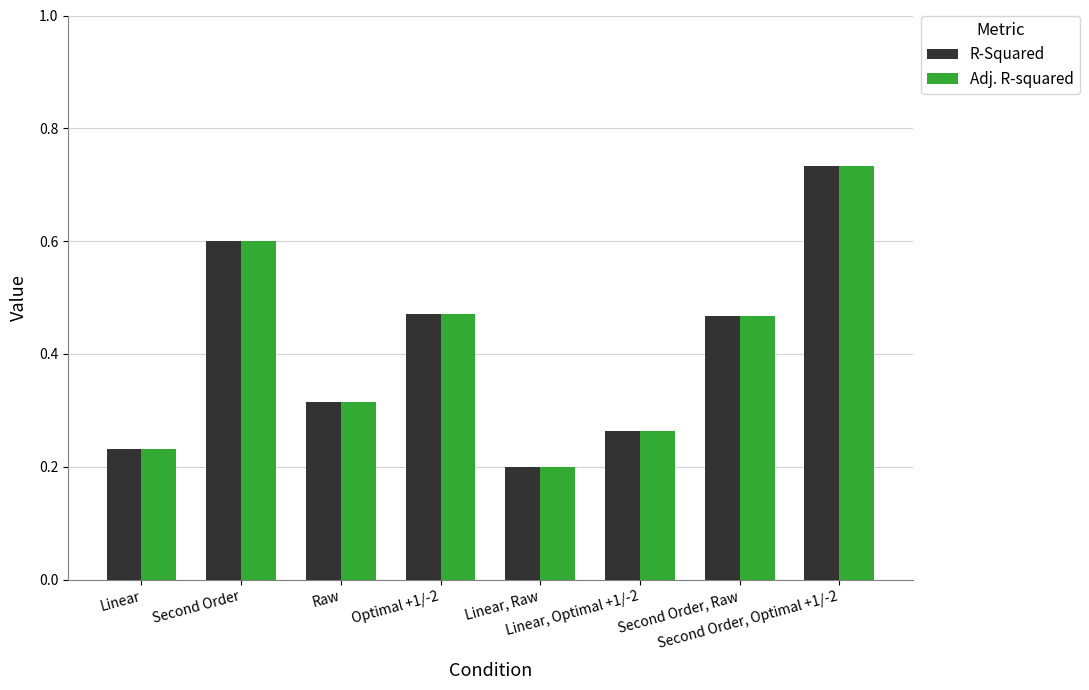

At which label does R-Squared reach its minimum?

Linear, Raw